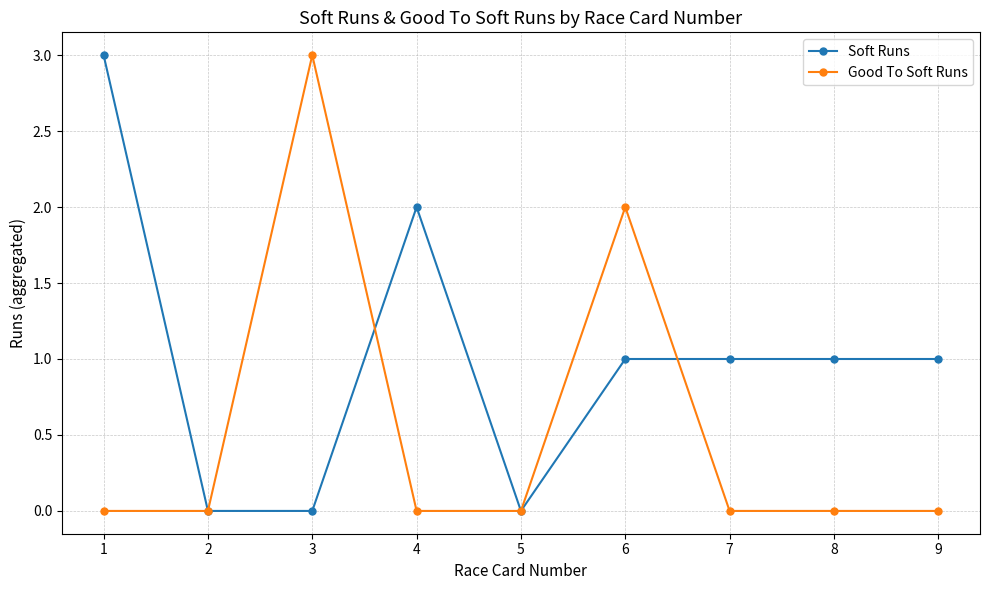

What is the total value across all series at 3?

3